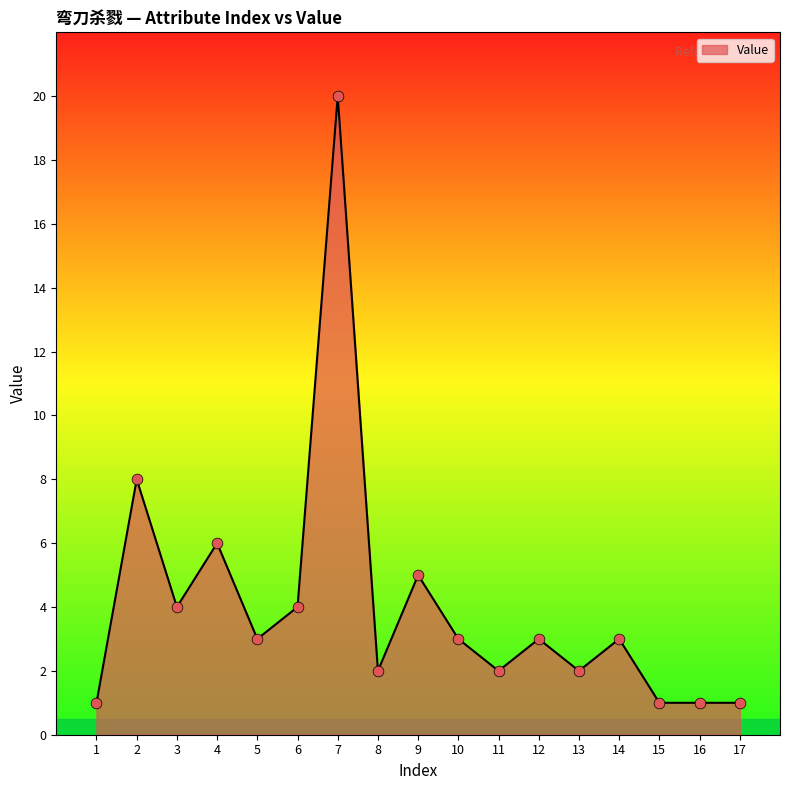

What is the change in value from 1 to 14?

+2